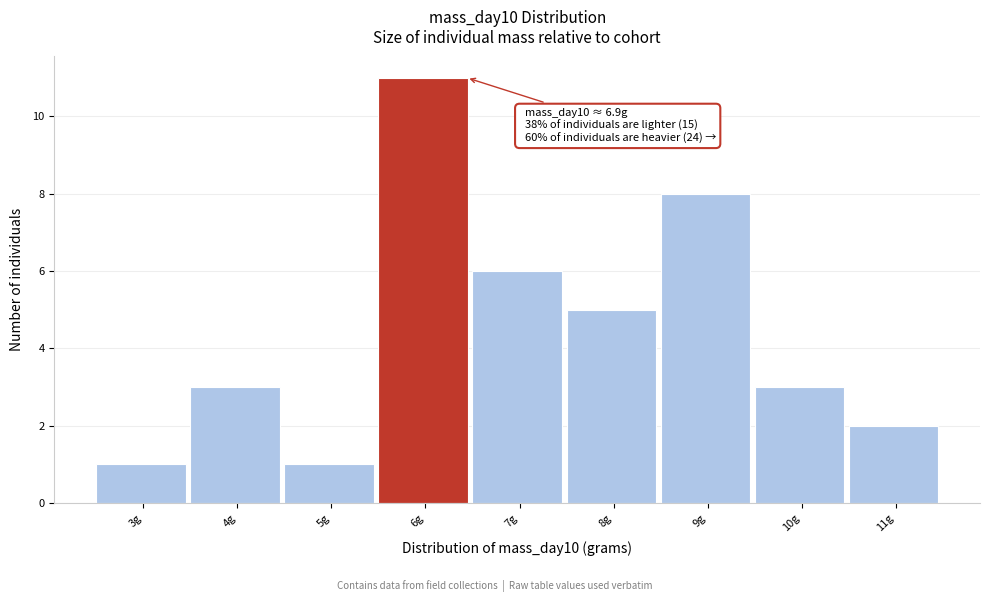

Reading left to right, extract all data points from this chart.

3g=1	4g=3	5g=1	6g=11	7g=6	8g=5	9g=8	10g=3	11g=2